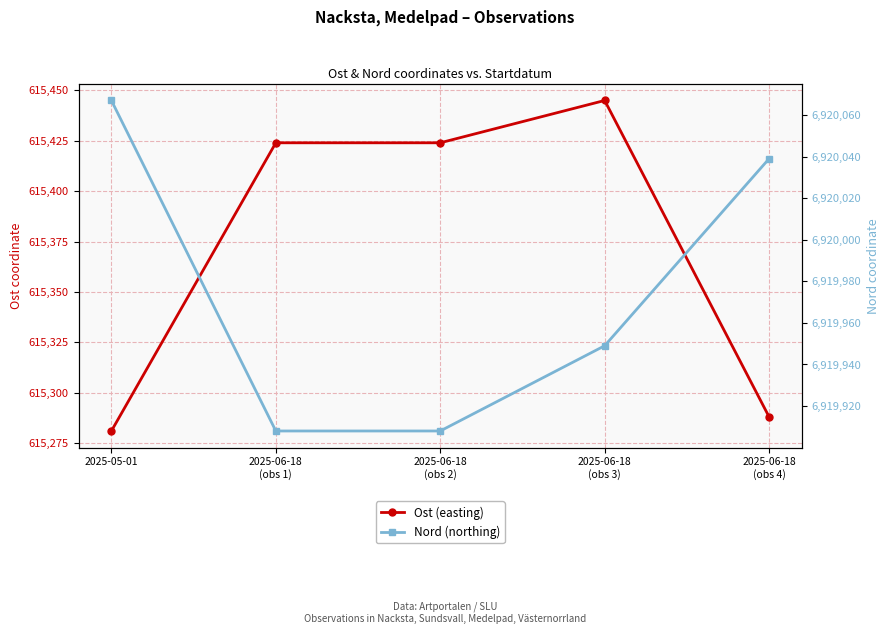

How many categories are shown in the chart?

5